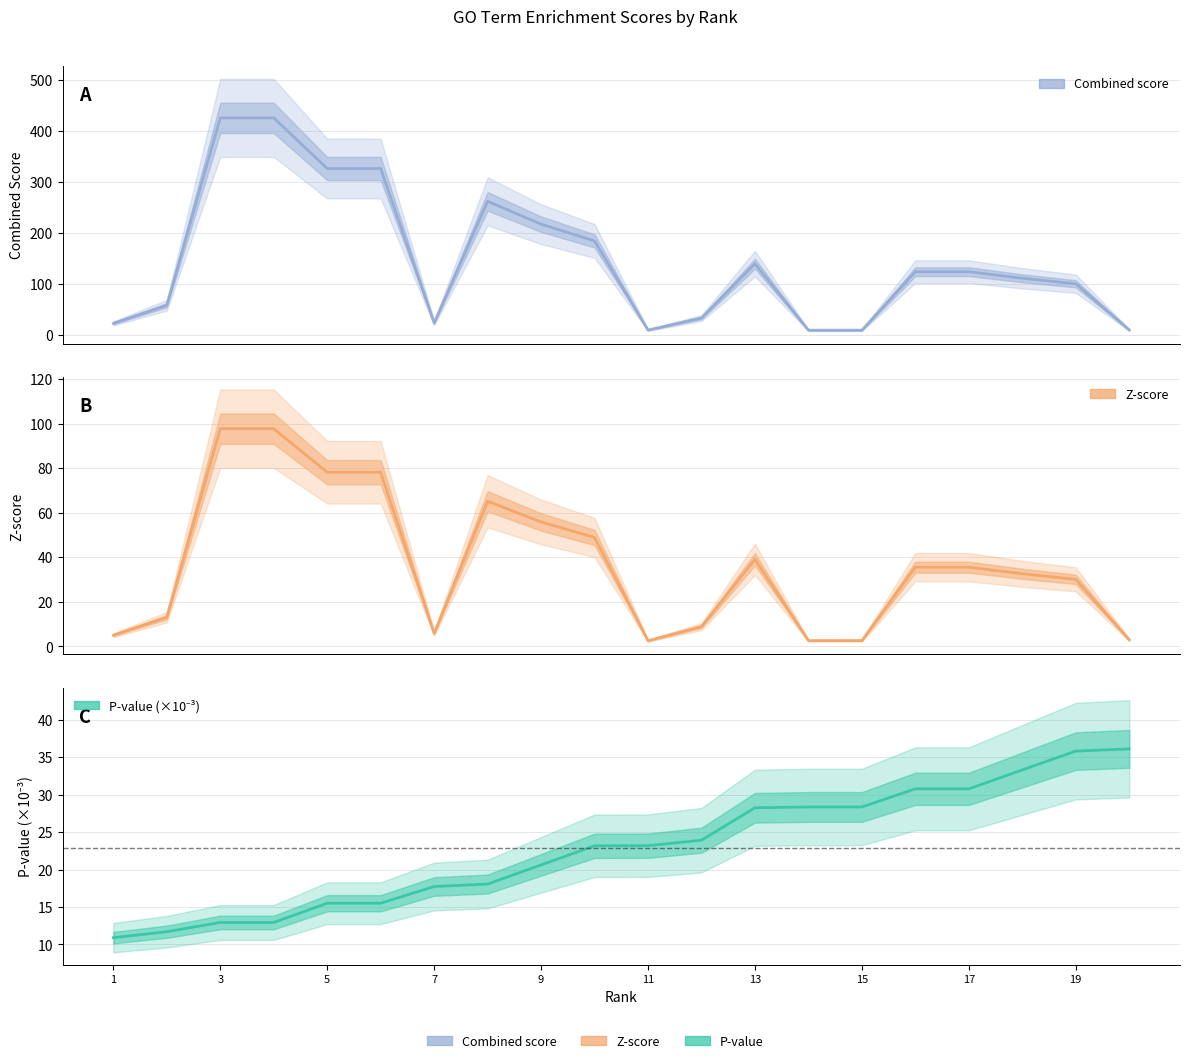

What is the total value across all series at 15?

40.0